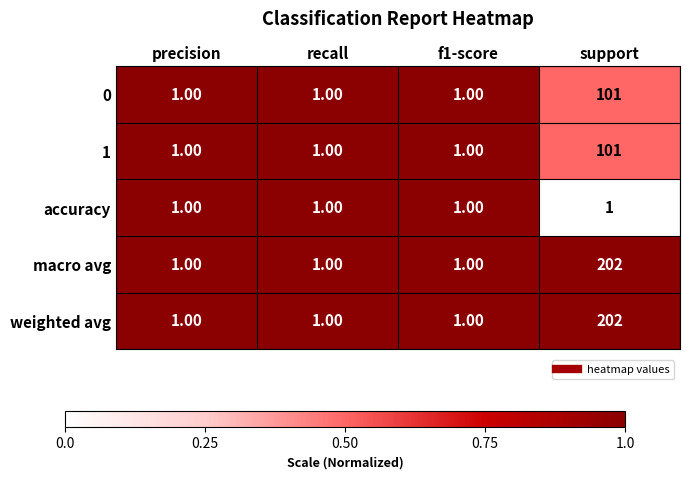

What is the difference between the highest and lowest values at support?

201